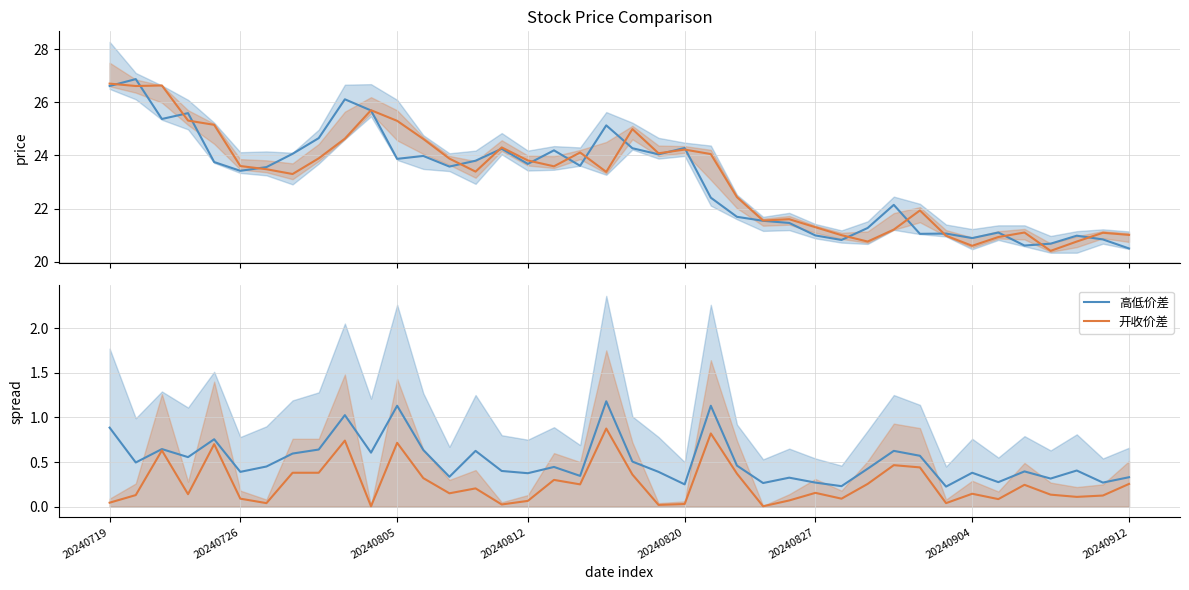

The 高低价差 series shows 0.7 at 20240726. True or false?

False